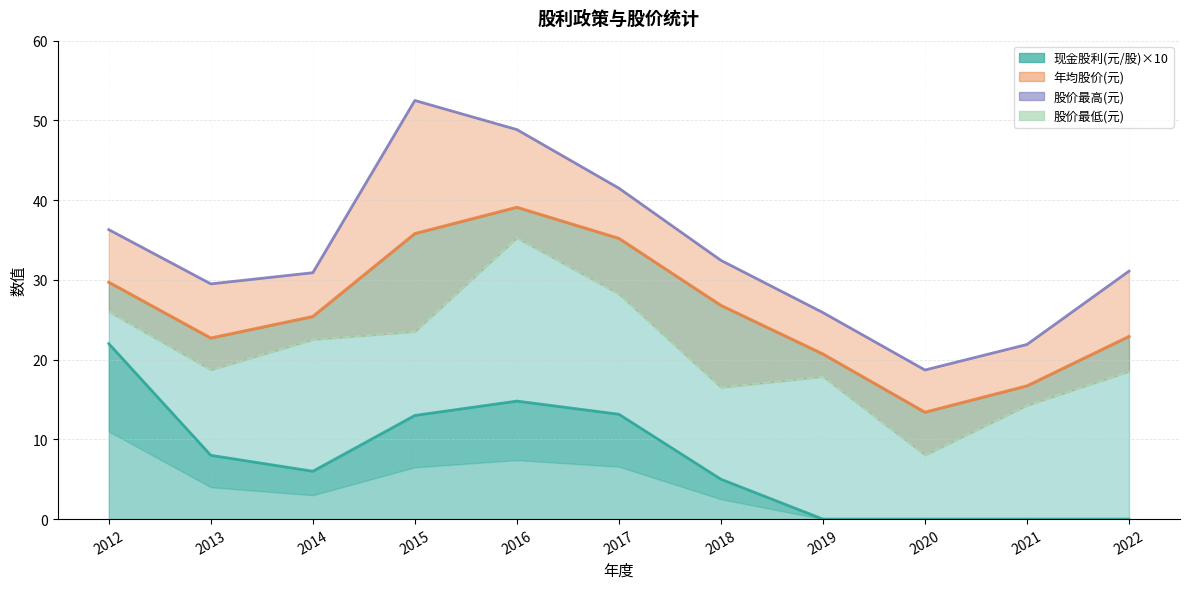

At 2019, list the series in order from smallest to largest.

现金股利(元/股)×10, 股价最低(元), 年均股价(元), 股价最高(元)